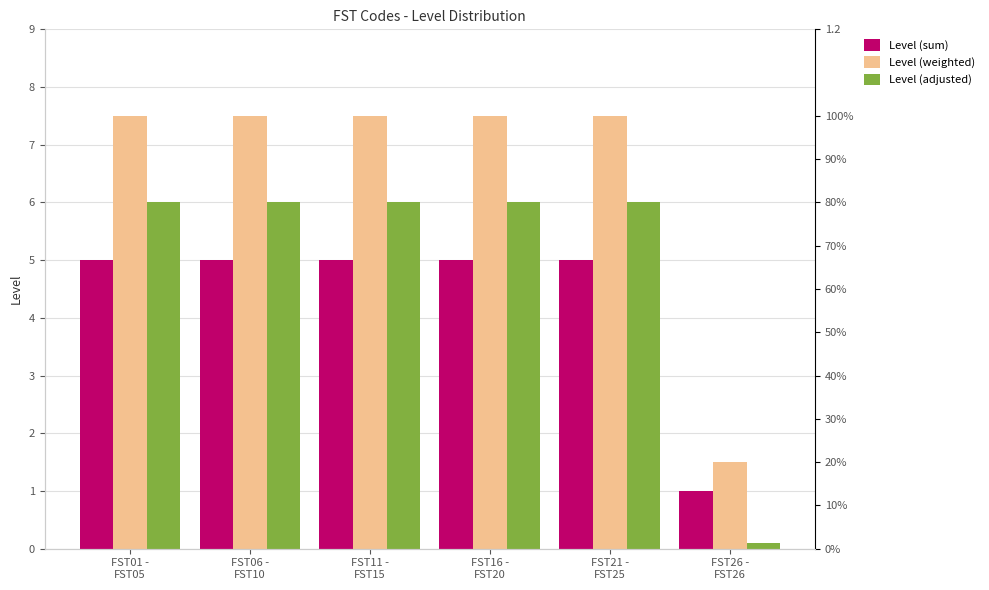

How many bars are there in each group?

3